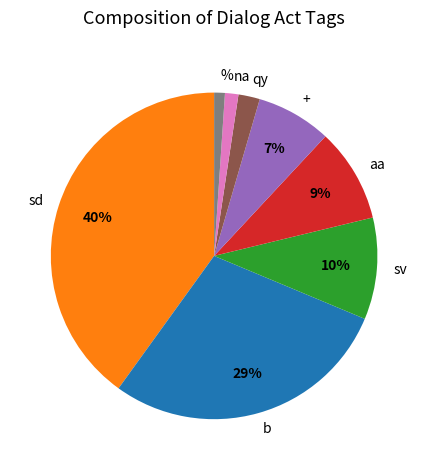

Which category has the biggest portion of the pie?

sd